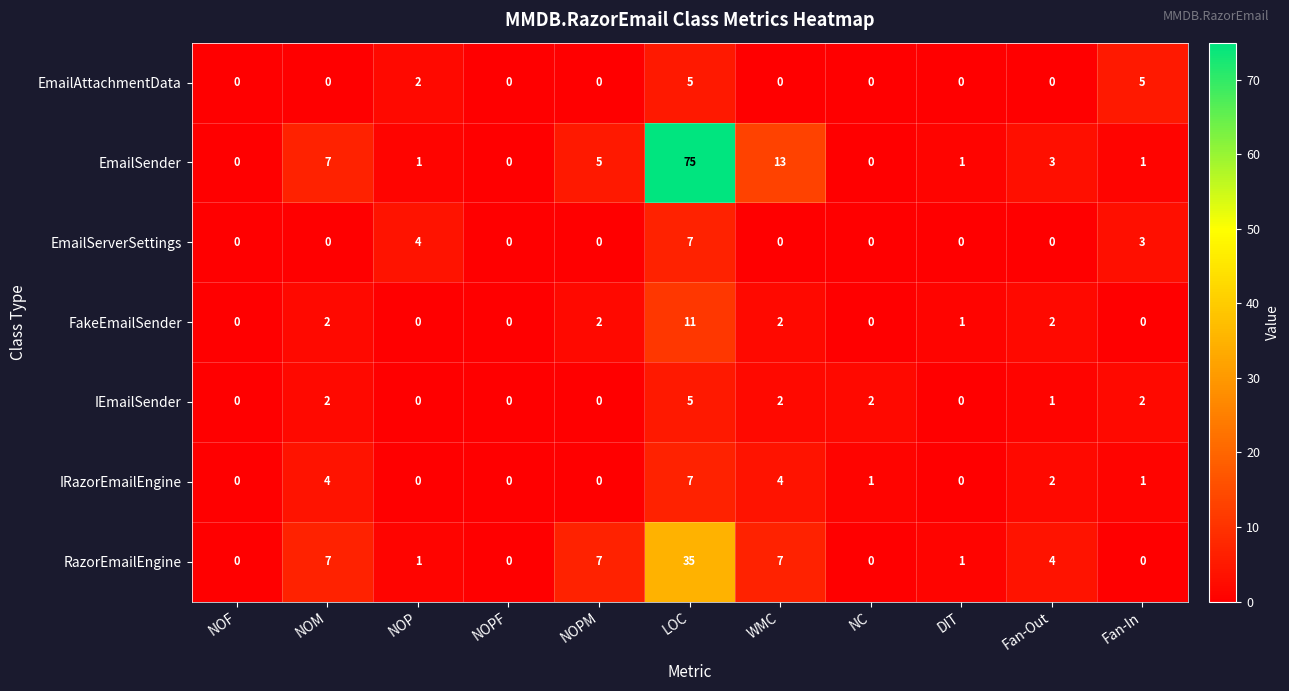

What is the spread (max minus min) of values at NOP?

4